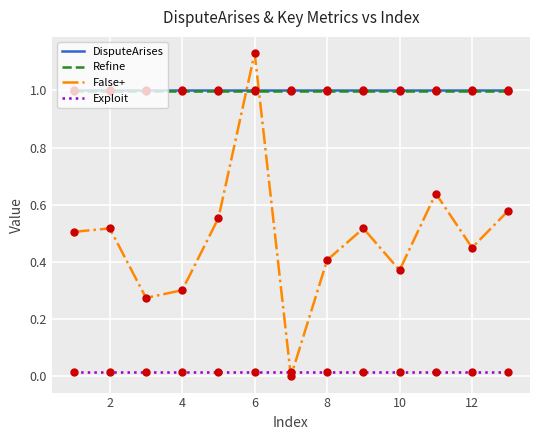

Which series has the largest range (max minus min)?

False+